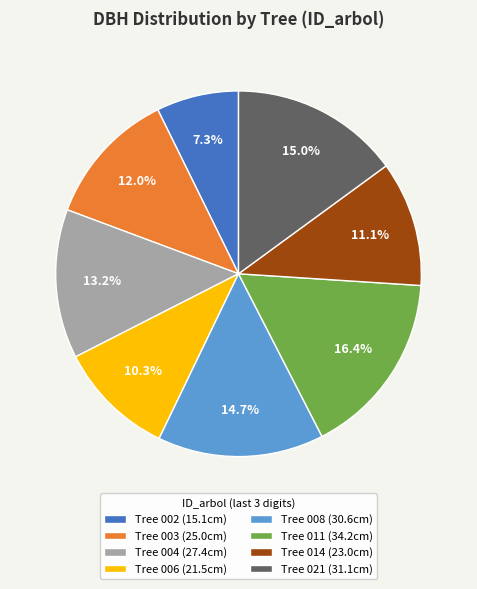

To the nearest percent, what is the difference between the largest and smallest slice percentages?

9%